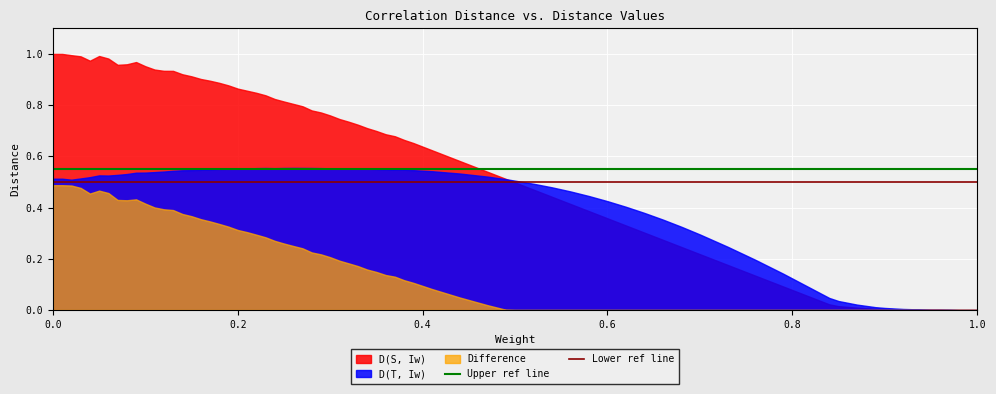

Rank the series by their average value, from lowest to highest.

Difference, D(T, Iw), D(S, Iw)